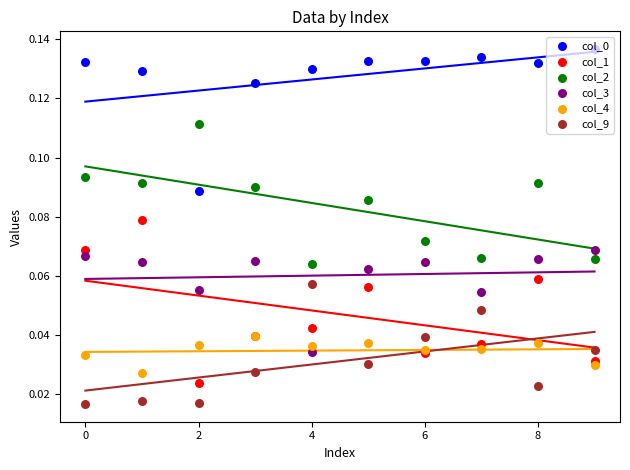

Is the value of col_3 at 8 greater than the value of col_1 at 7?

Yes